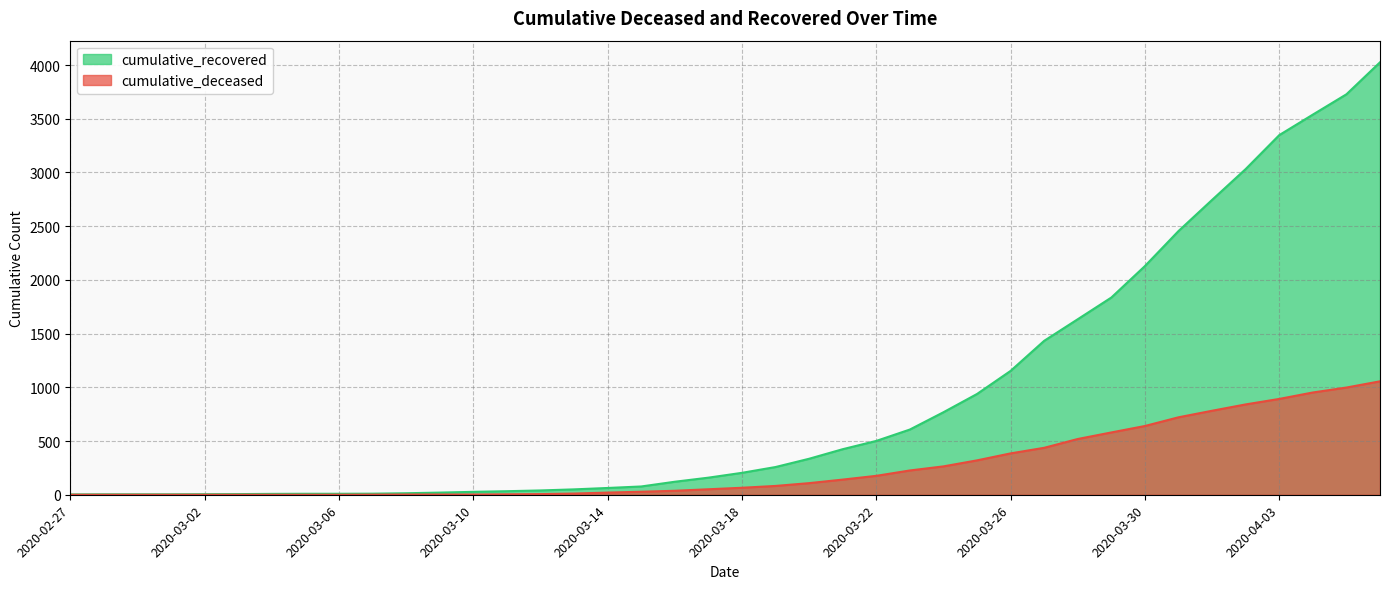

What is the total value across all series at 2020-03-04?

8